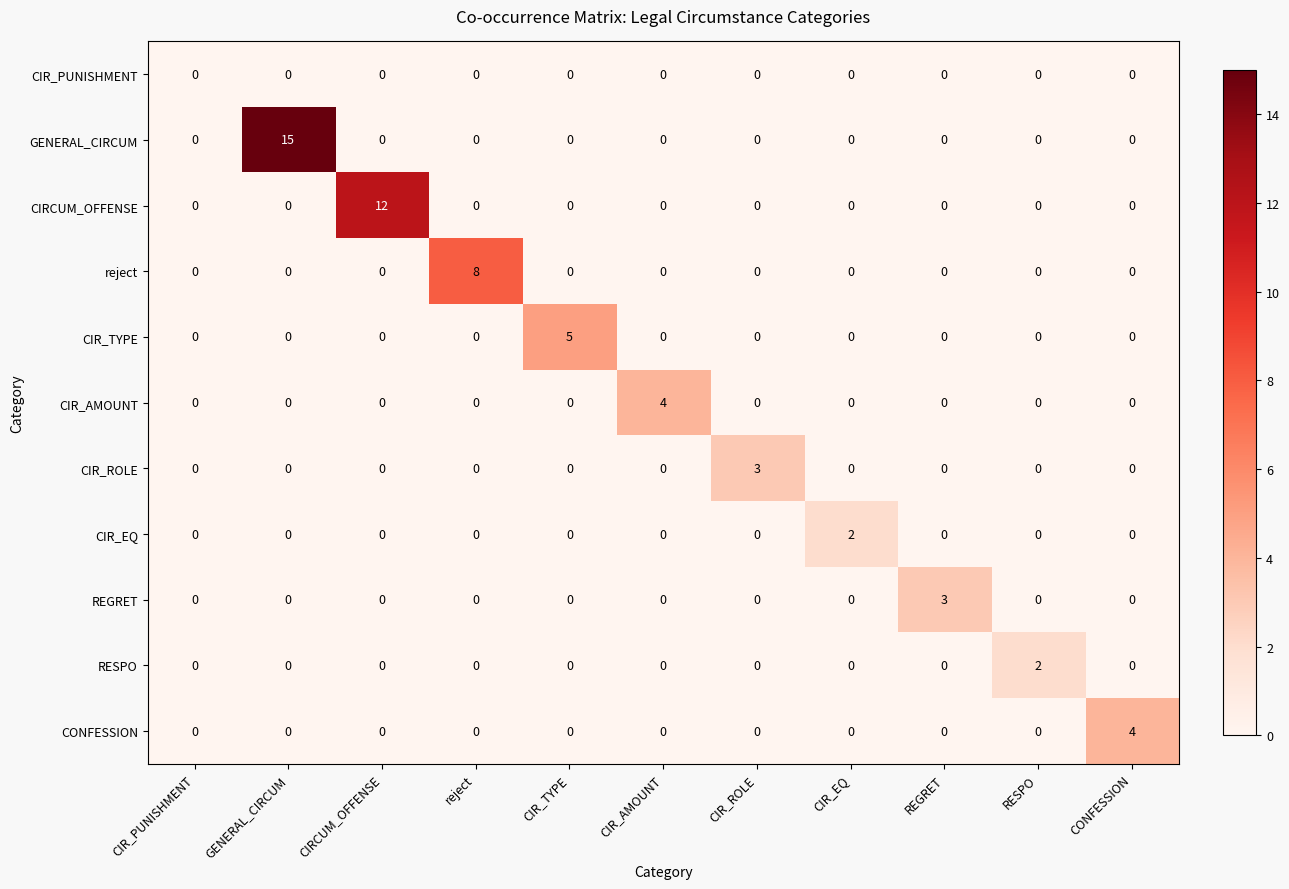

The reject series shows 0 at GENERAL_CIRCUM. True or false?

True